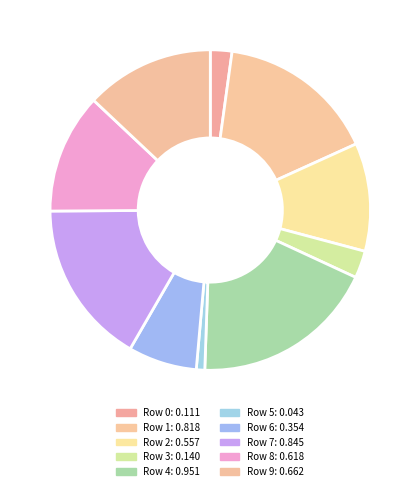

How many segments does this pie chart have?

10